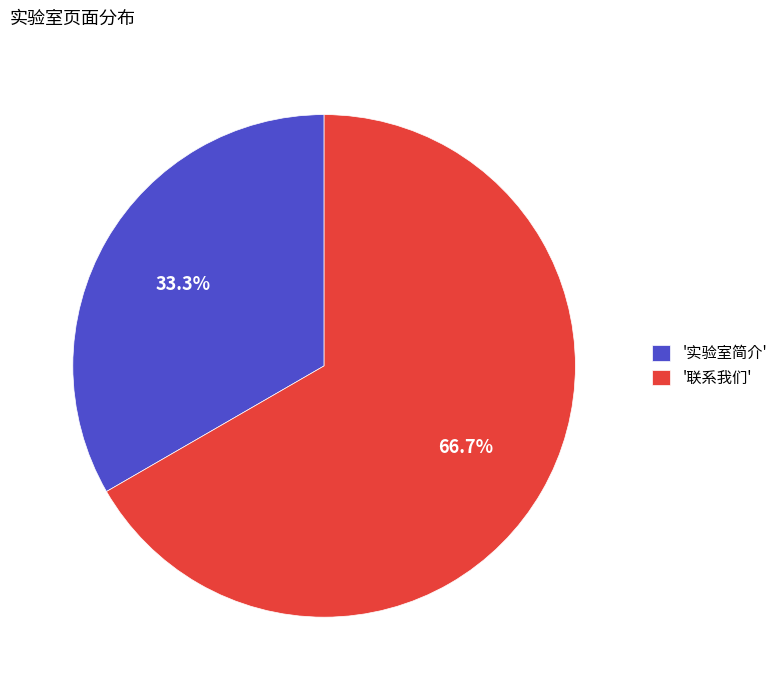

Is the sum of '联系我们' and '实验室简介' greater than half?

Yes